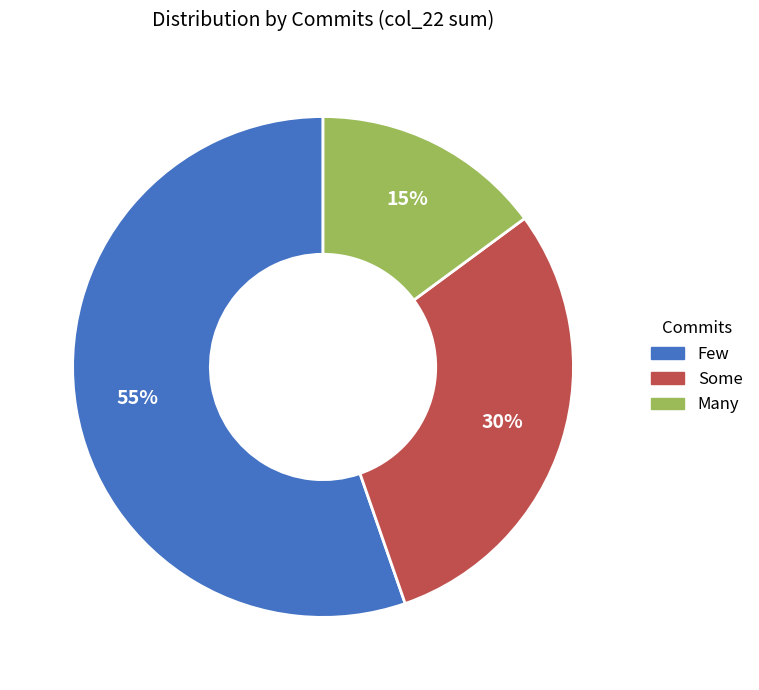

Which has a higher value, Few or Many?

Few